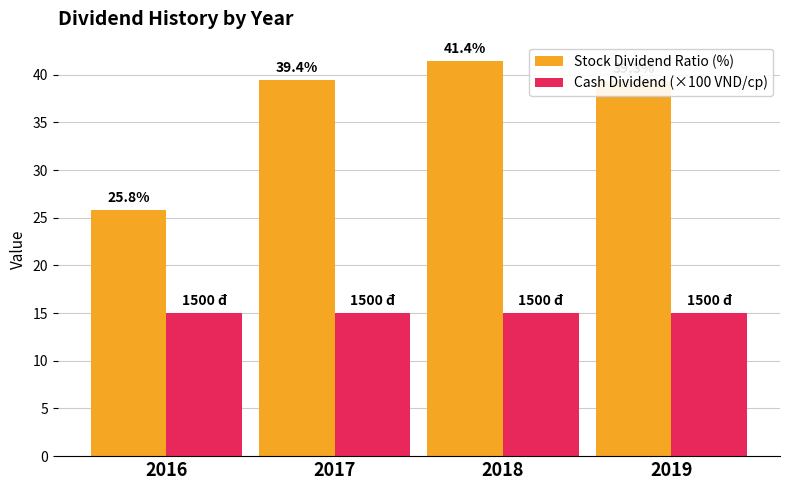

The value of Stock Dividend Ratio (%) at 2016 is 40.5. True or false?

False